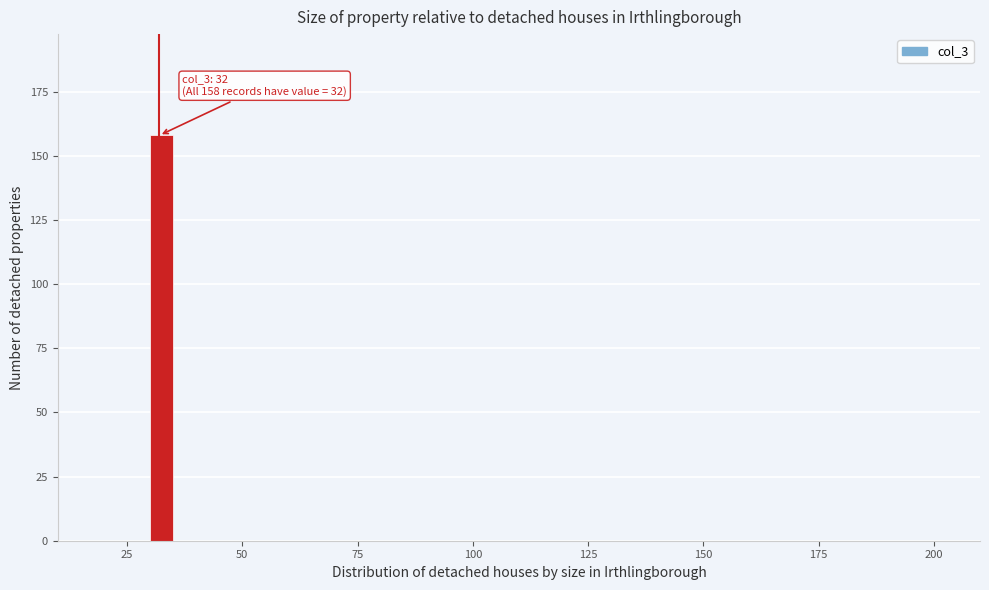

Read against the x-axis, roughly where is the centre of the tallest bar?

35